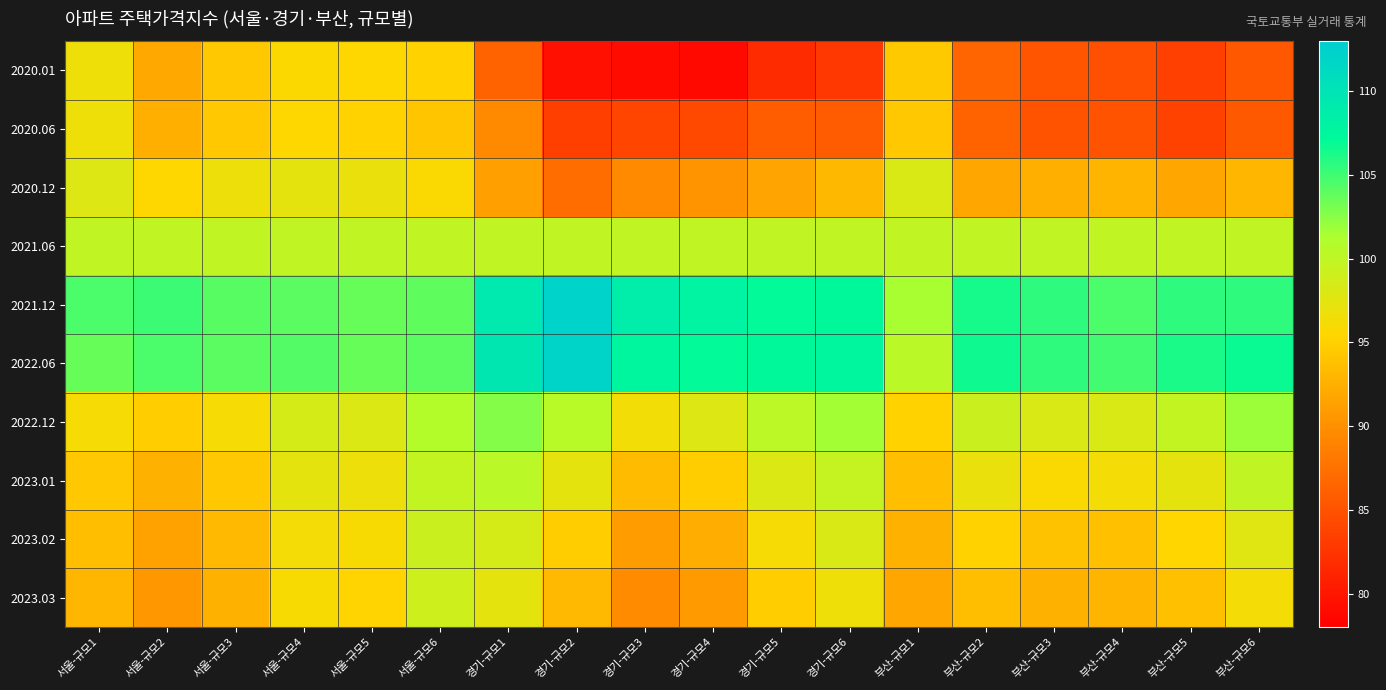

Reading left to right, list all the values displayed in this chart.

2020.01: 서울-규모1=96.7	서울-규모2=91.9	서울-규모3=94.3	서울-규모4=95.7	서울-규모5=95.5	서울-규모6=95.2	경기-규모1=86.4	경기-규모2=79.4	경기-규모3=79.0	경기-규모4=78.9	경기-규모5=81.8	경기-규모6=82.7	부산-규모1=94.5	부산-규모2=86.6	부산-규모3=85.2	부산-규모4=84.7	부산-규모5=83.5	부산-규모6=85.4
2020.06: 서울-규모1=96.6	서울-규모2=92.4	서울-규모3=94.4	서울-규모4=95.6	서울-규모5=95.2	서울-규모6=94.2	경기-규모1=89.5	경기-규모2=83.4	경기-규모3=83.9	경기-규모4=84.2	경기-규모5=85.9	경기-규모6=85.7	부산-규모1=94.4	부산-규모2=86.4	부산-규모3=85.1	부산-규모4=85.1	부산-규모5=83.7	부산-규모6=85.6
2020.12: 서울-규모1=97.9	서울-규모2=95.6	서울-규모3=96.8	서울-규모4=97.3	서울-규모5=96.9	서울-규모6=95.9	경기-규모1=91.2	경기-규모2=87.2	경기-규모3=89.6	경기-규모4=90.4	경기-규모5=91.6	경기-규모6=93.1	부산-규모1=98.2	부산-규모2=91.7	부산-규모3=92.4	부산-규모4=92.8	부산-규모5=91.8	부산-규모6=93.0
2021.06: 서울-규모1=100.0	서울-규모2=100.0	서울-규모3=100.0	서울-규모4=100.0	서울-규모5=100.0	서울-규모6=100.0	경기-규모1=100.0	경기-규모2=100.0	경기-규모3=100.0	경기-규모4=100.0	경기-규모5=100.0	경기-규모6=100.0	부산-규모1=100.0	부산-규모2=100.0	부산-규모3=100.0	부산-규모4=100.0	부산-규모5=100.0	부산-규모6=100.0
2021.12: 서울-규모1=104.6	서울-규모2=105.1	서울-규모3=104.2	서울-규모4=104.0	서울-규모5=103.7	서울-규모6=103.9	경기-규모1=109.2	경기-규모2=112.2	경기-규모3=108.8	경기-규모4=107.9	경기-규모5=107.1	경기-규모6=107.3	부산-규모1=101.4	부산-규모2=106.4	부산-규모3=105.6	부산-규모4=104.6	부산-규모5=105.6	부산-규모6=105.6
2022.06: 서울-규모1=103.6	서울-규모2=104.6	서울-규모3=104.0	서울-규모4=104.3	서울-규모5=103.7	서울-규모6=104.1	경기-규모1=109.6	경기-규모2=112.1	경기-규모3=107.6	경기-규모4=107.0	경기-규모5=107.3	경기-규모6=107.8	부산-규모1=100.3	부산-규모2=106.7	부산-규모3=105.6	부산-규모4=104.8	부산-규모5=106.3	부산-규모6=106.8
2022.12: 서울-규모1=96.1	서울-규모2=94.7	서울-규모3=96.1	서울-규모4=98.4	서울-규모5=98.0	서울-규모6=100.7	경기-규모1=102.7	경기-규모2=100.5	경기-규모3=96.4	경기-규모4=97.9	경기-규모5=100.2	경기-규모6=101.6	부산-규모1=95.1	부산-규모2=99.3	부산-규모3=98.1	부산-규모4=98.2	부산-규모5=99.8	부산-규모6=101.9
2023.01: 서울-규모1=94.4	서울-규모2=92.5	서울-규모3=94.4	서울-규모4=97.3	서울-규모5=96.8	서울-규모6=99.8	경기-규모1=100.3	경기-규모2=97.3	경기-규모3=93.4	경기-규모4=94.8	경기-규모5=98.0	경기-규모6=99.7	부산-규모1=93.7	부산-규모2=97.0	부산-규모3=95.8	부산-규모4=96.2	부산-규모5=97.4	부산-규모6=99.9
2023.02: 서울-규모1=93.6	서울-규모2=91.4	서울-규모3=93.3	서울-규모4=96.3	서울-규모5=96.0	서울-규모6=99.3	경기-규모1=98.5	경기-규모2=94.8	경기-규모3=91.1	경기-규모4=92.3	경기-규모5=96.1	경기-규모6=98.1	부산-규모1=92.6	부산-규모2=95.1	부산-규모3=93.9	부산-규모4=93.8	부산-규모5=95.4	부산-규모6=97.7
2023.03: 서울-규모1=93.0	서울-규모2=90.6	서울-규모3=92.6	서울-규모4=96.0	서울-규모5=95.3	서울-규모6=99.0	경기-규모1=97.3	경기-규모2=93.3	경기-규모3=89.7	경기-규모4=90.9	경기-규모5=94.8	경기-규모6=96.7	부산-규모1=91.7	부산-규모2=93.6	부산-규모3=92.5	부산-규모4=92.8	부산-규모5=93.8	부산-규모6=96.2